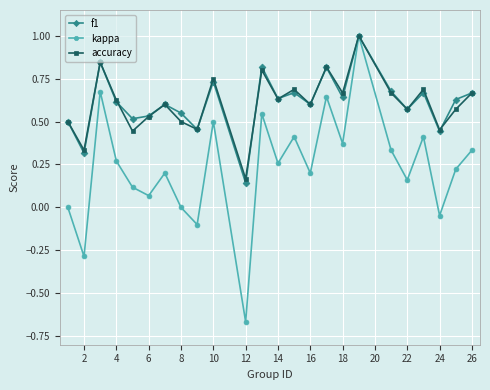

What is the highest value of the f1 series?

1.0